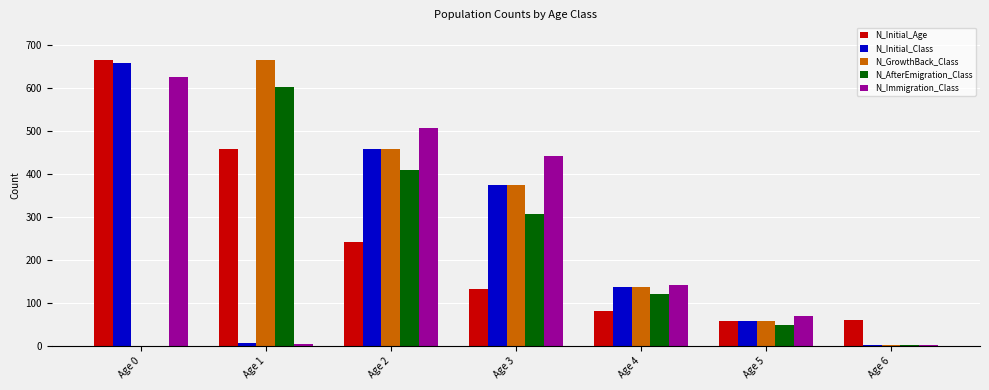

What are all the series names shown in the legend?

N_Initial_Age, N_Initial_Class, N_GrowthBack_Class, N_AfterEmigration_Class, N_Immigration_Class